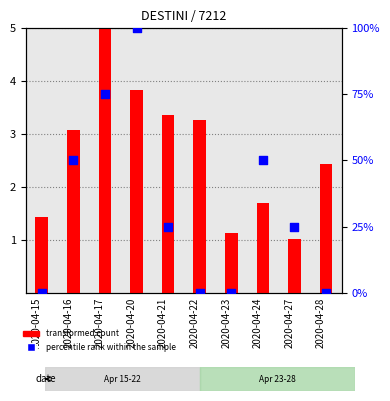

Which series reaches the minimum Y coordinate?

percentile rank within the sample